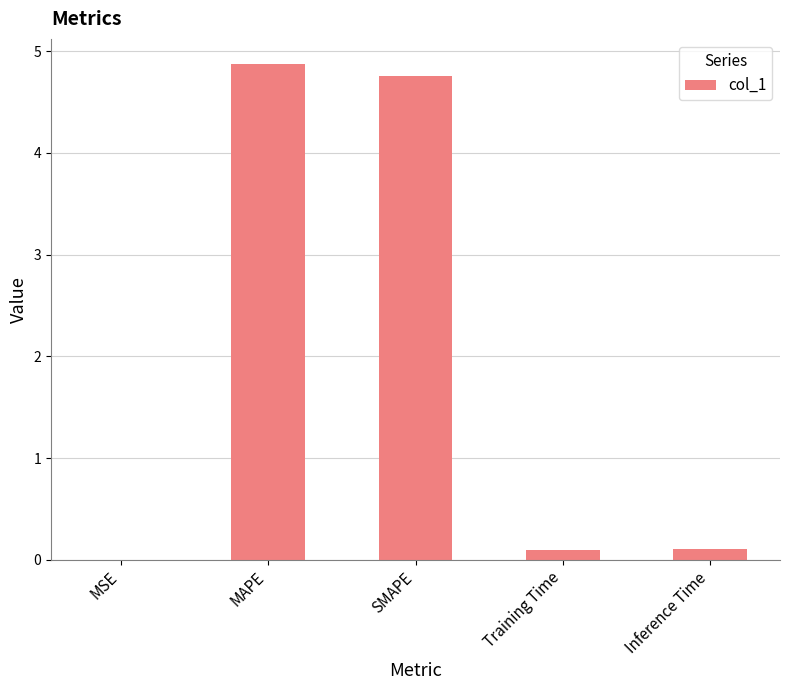

What is the maximum value shown in the chart?

4.9